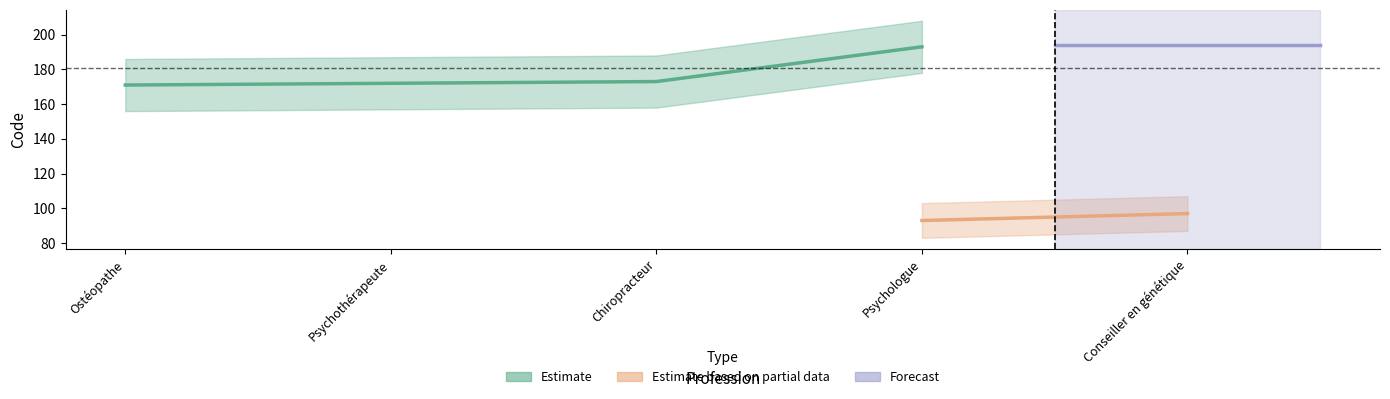

Which series has the largest total across all categories?

Estimate